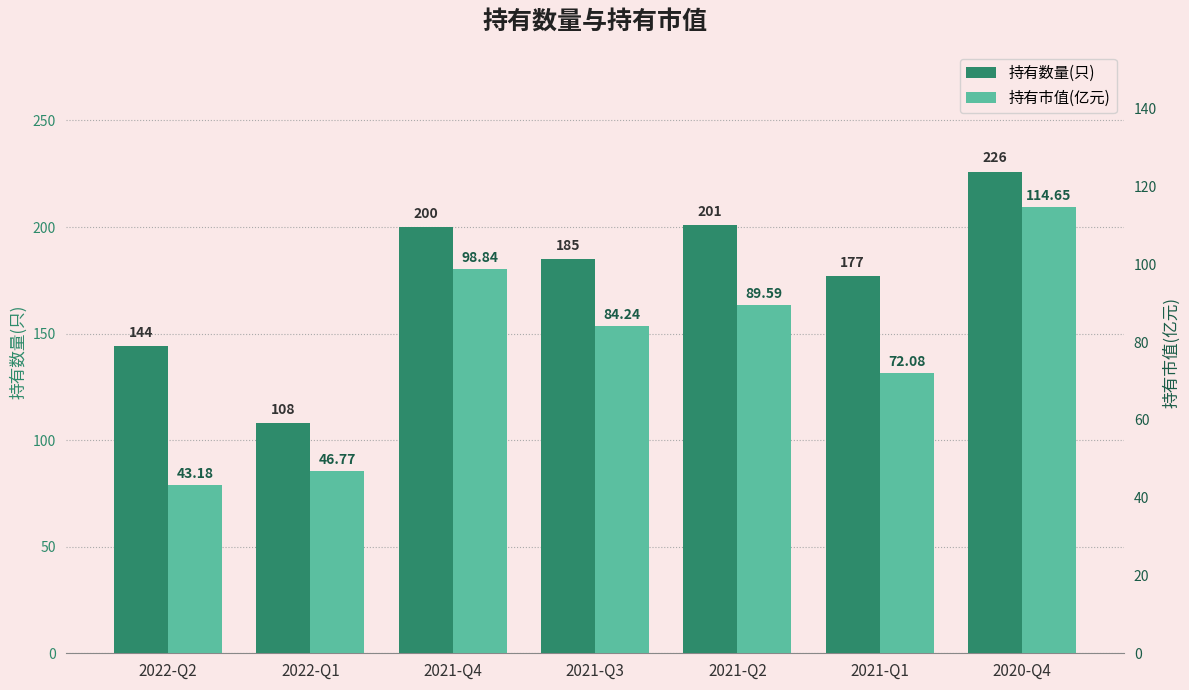

List the labels in order of 持有市值(亿元) value, largest first.

2020-Q4, 2021-Q4, 2021-Q2, 2021-Q3, 2021-Q1, 2022-Q1, 2022-Q2